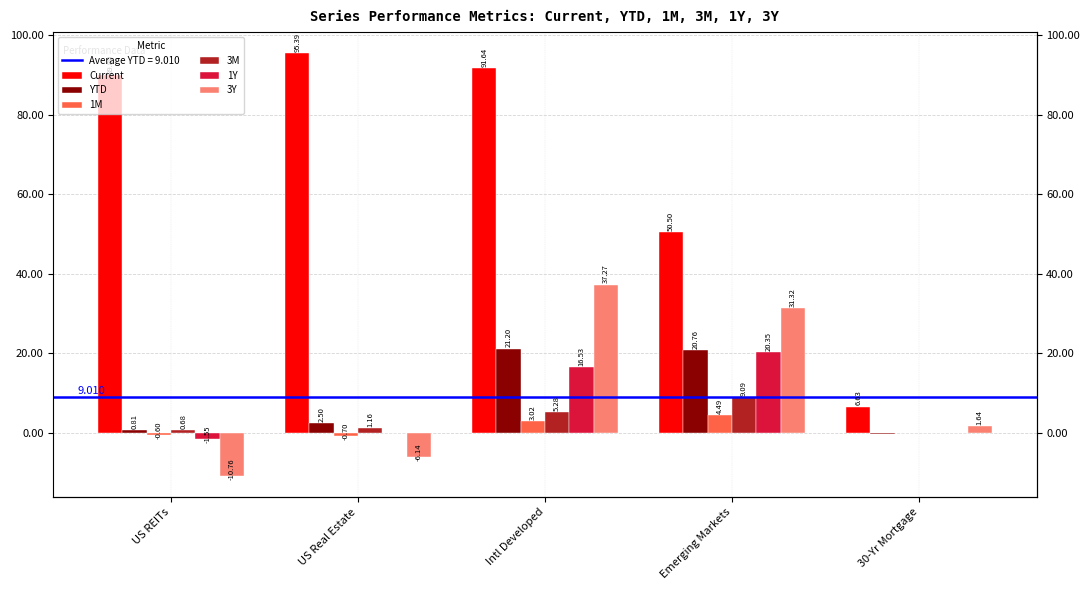

How many groups of bars are there?

5